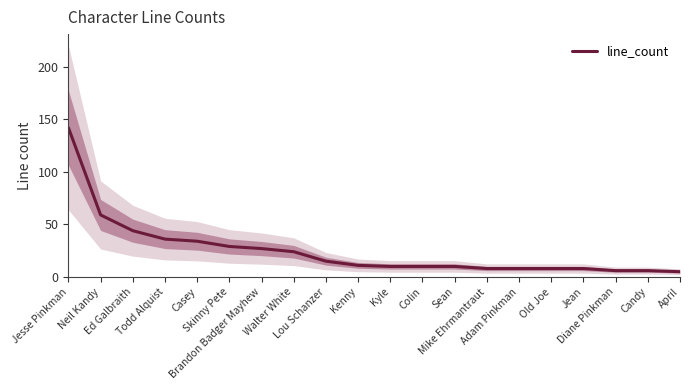

The chart shows a value of 27 at Brandon Badger Mayhew. True or false?

True